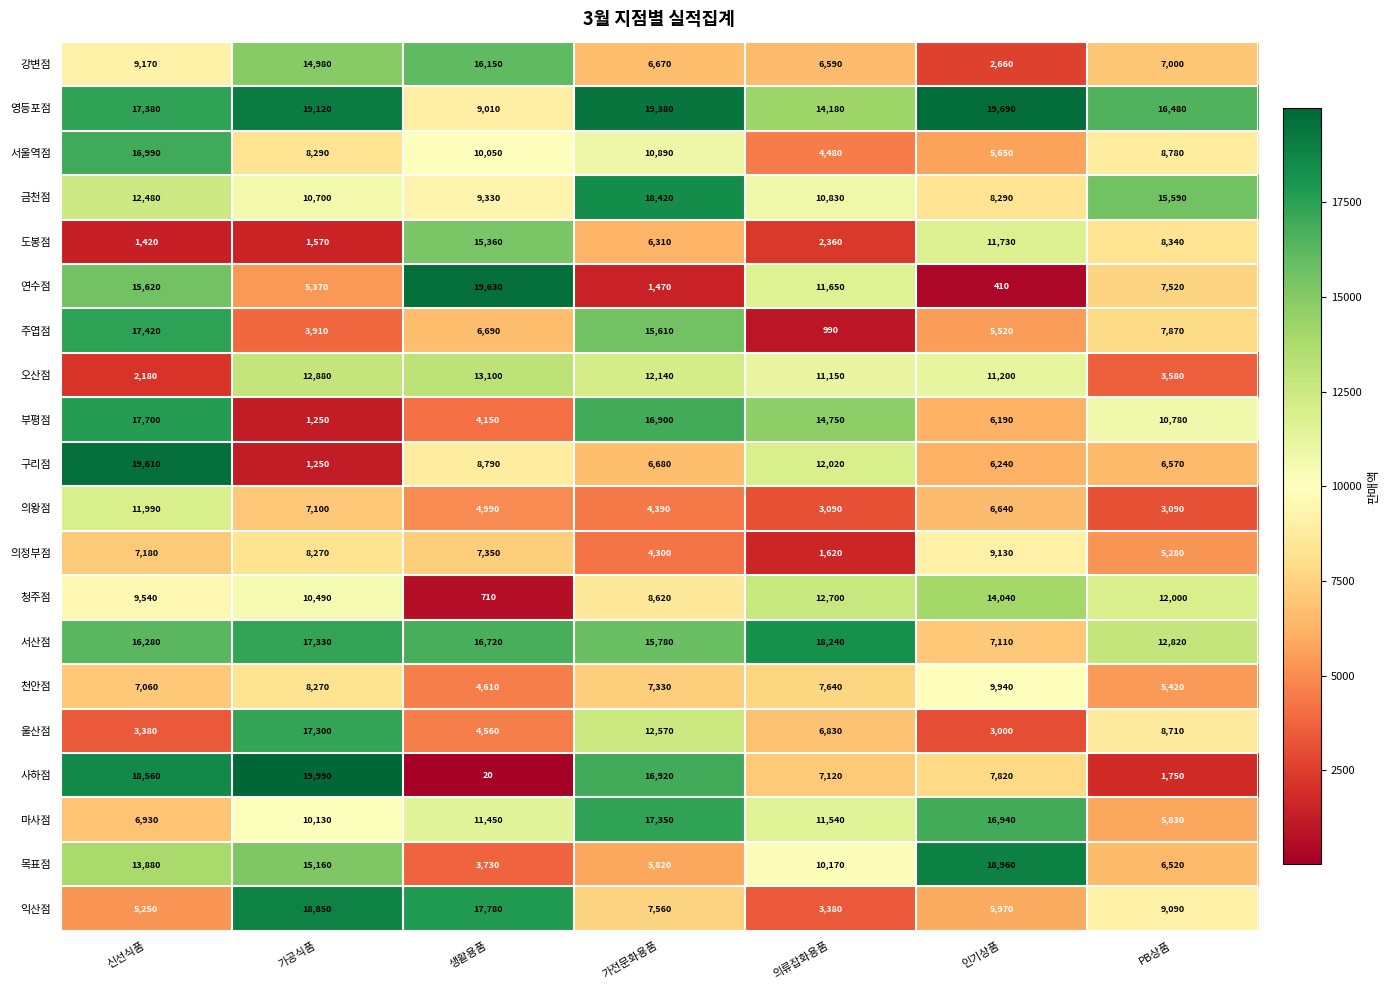

At which label is 연수점 closest to 10020?

의류잡화용품